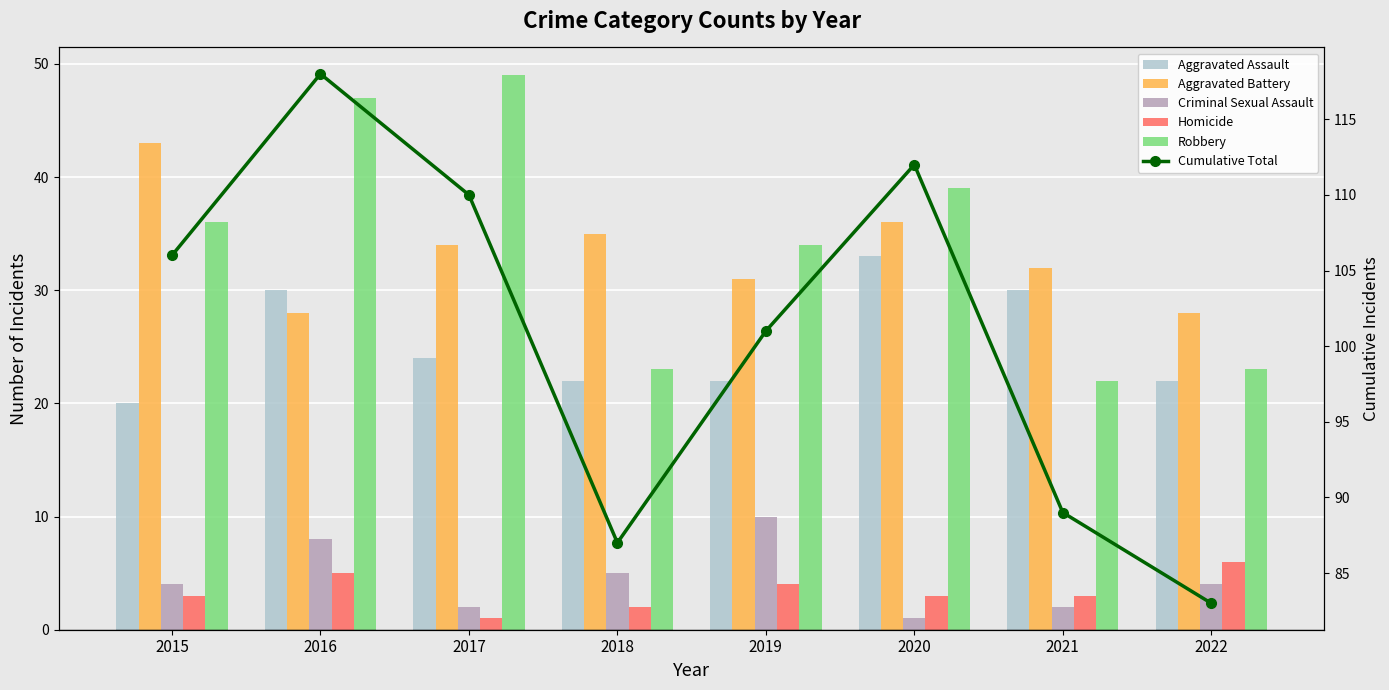

What are all the series names shown in the legend?

Aggravated Assault, Aggravated Battery, Criminal Sexual Assault, Homicide, Robbery, Cumulative Total